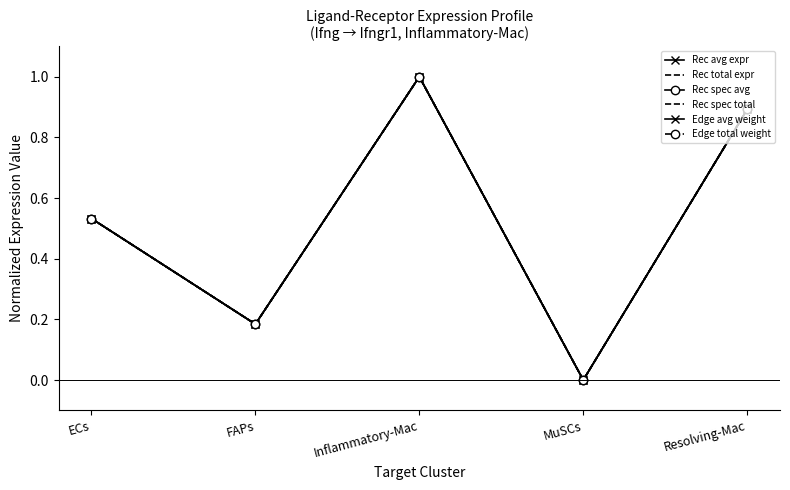

What is the difference between the Rec spec total values at Resolving-Mac and Inflammatory-Mac?

0.1